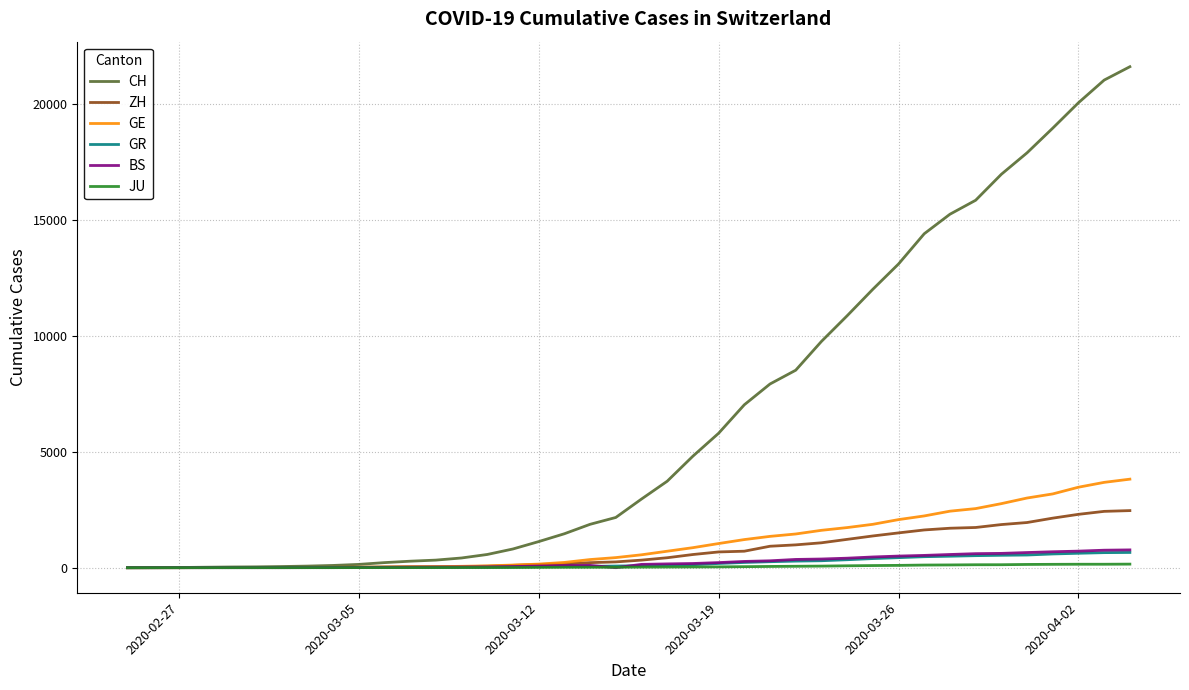

What is the highest value of the BS series?

767